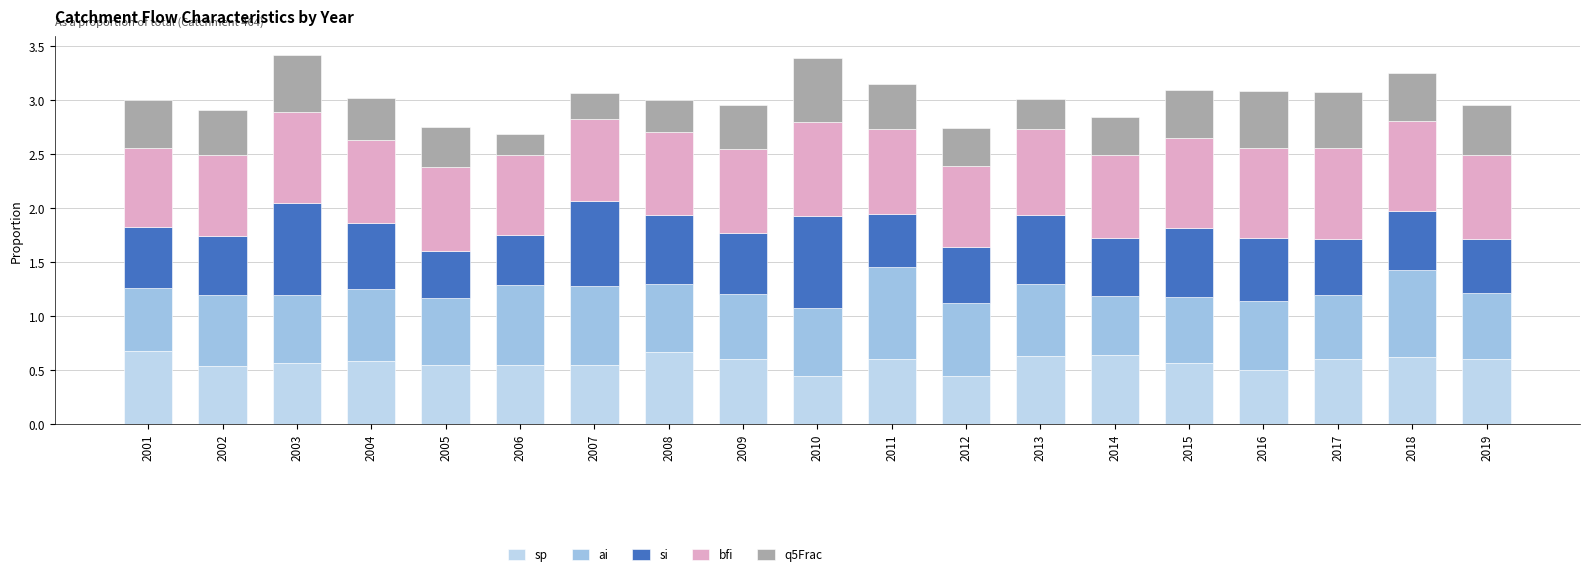

What is the difference between the maximum and minimum values in the ai series?

0.3